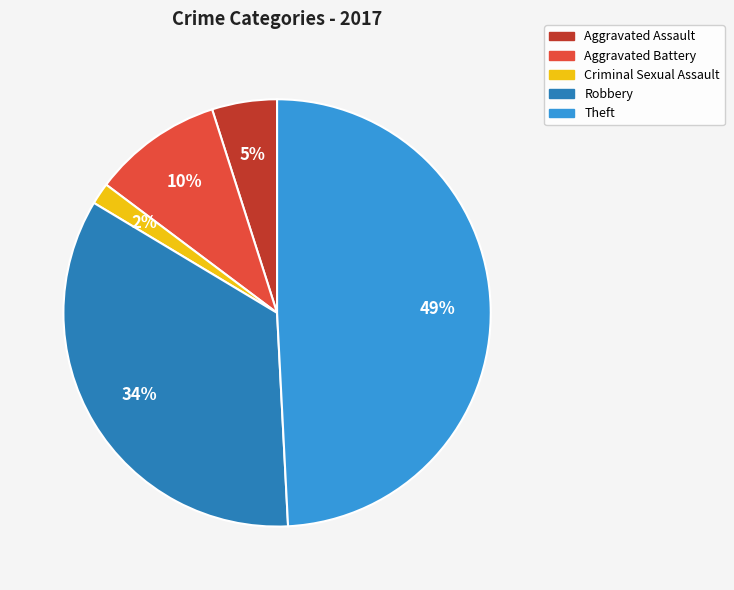

Count the number of slices in the pie.

5